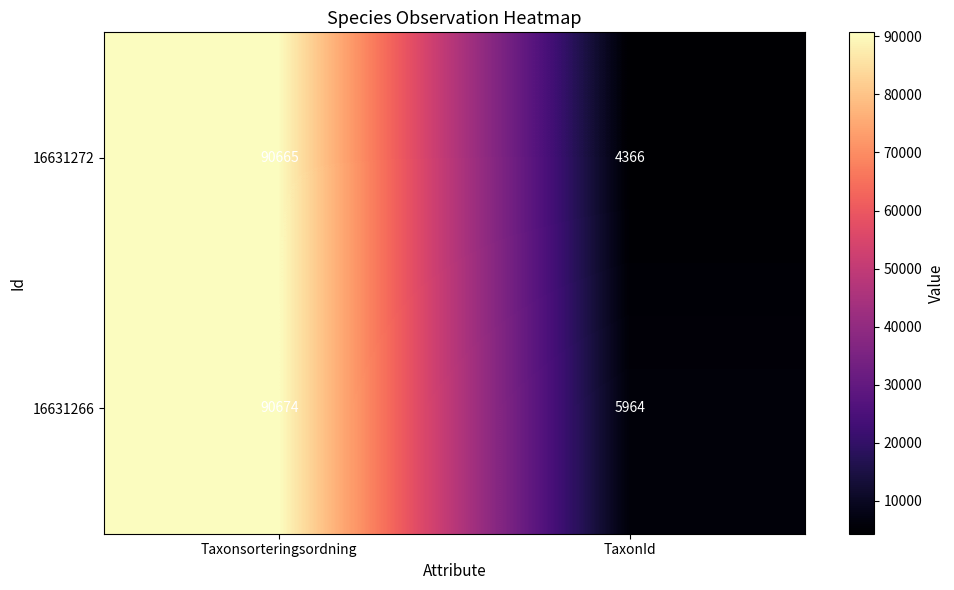

Is the value of 16631272 at Taxonsorteringsordning greater than the value of 16631266 at Taxonsorteringsordning?

No